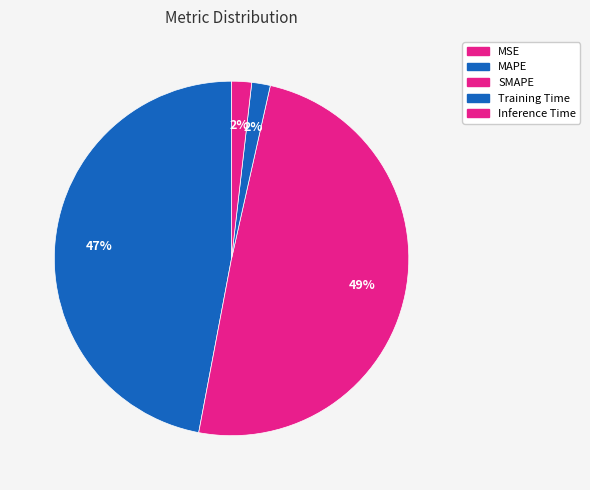

How many segments does this pie chart have?

5